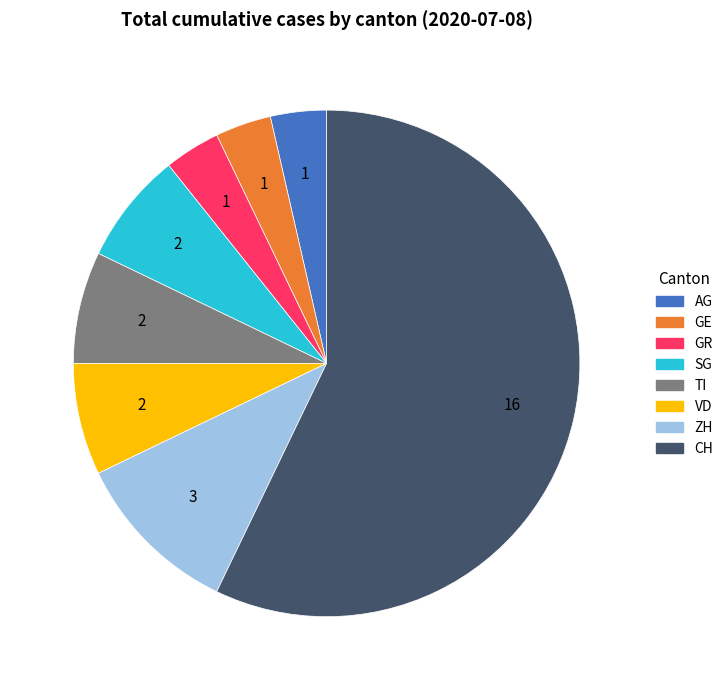

What is the ratio of the value at TI to the value at SG?

1.0